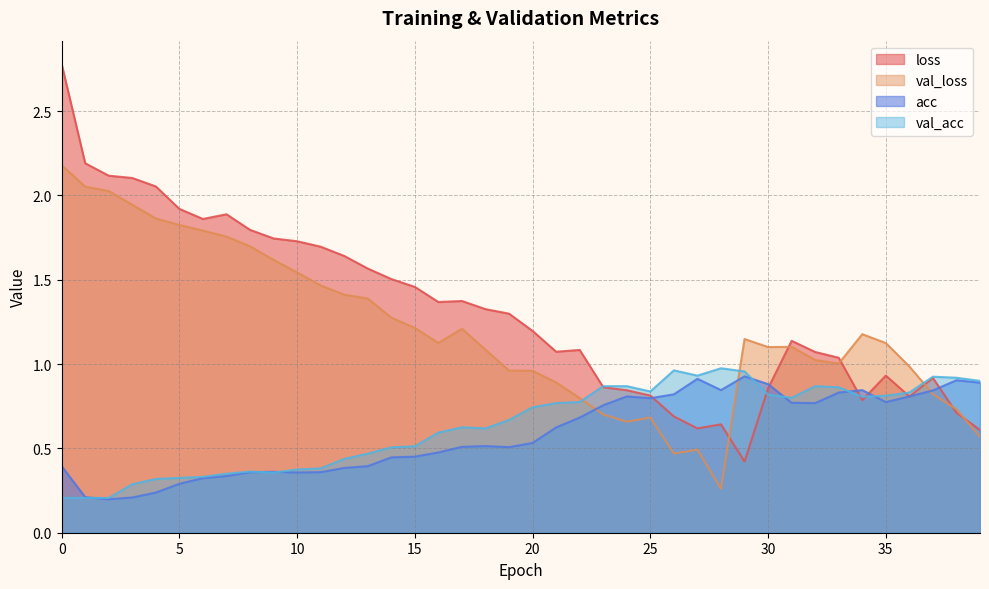

What is the smallest value displayed?

0.2